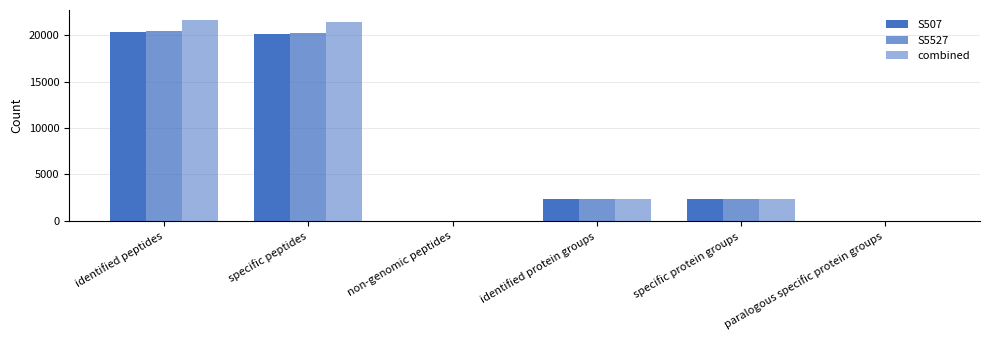

Between identified peptides and non-genomic peptides, which is larger?

identified peptides